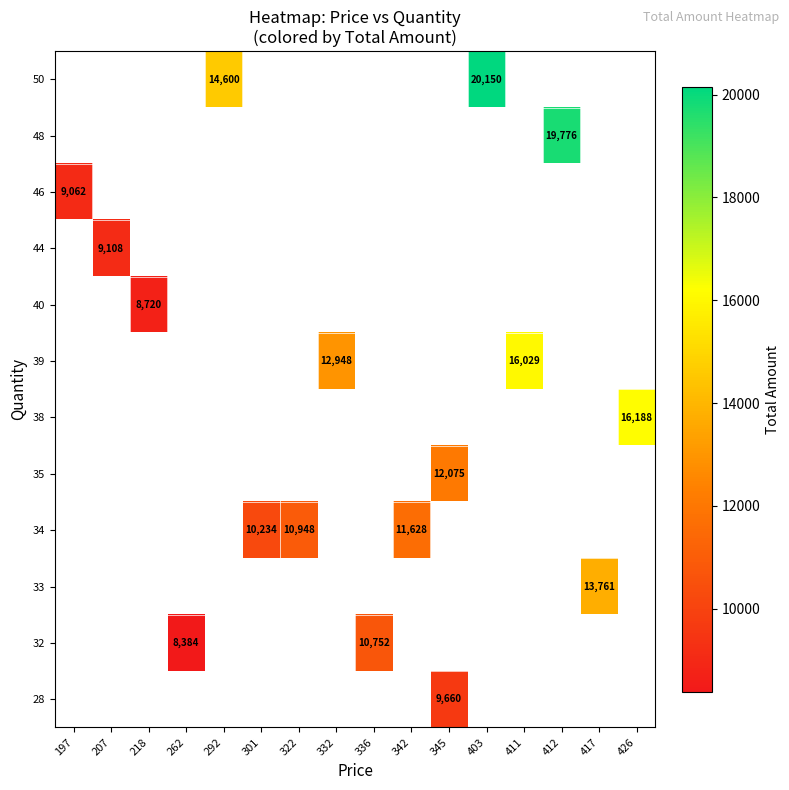

What is the smallest value displayed?

8384.0